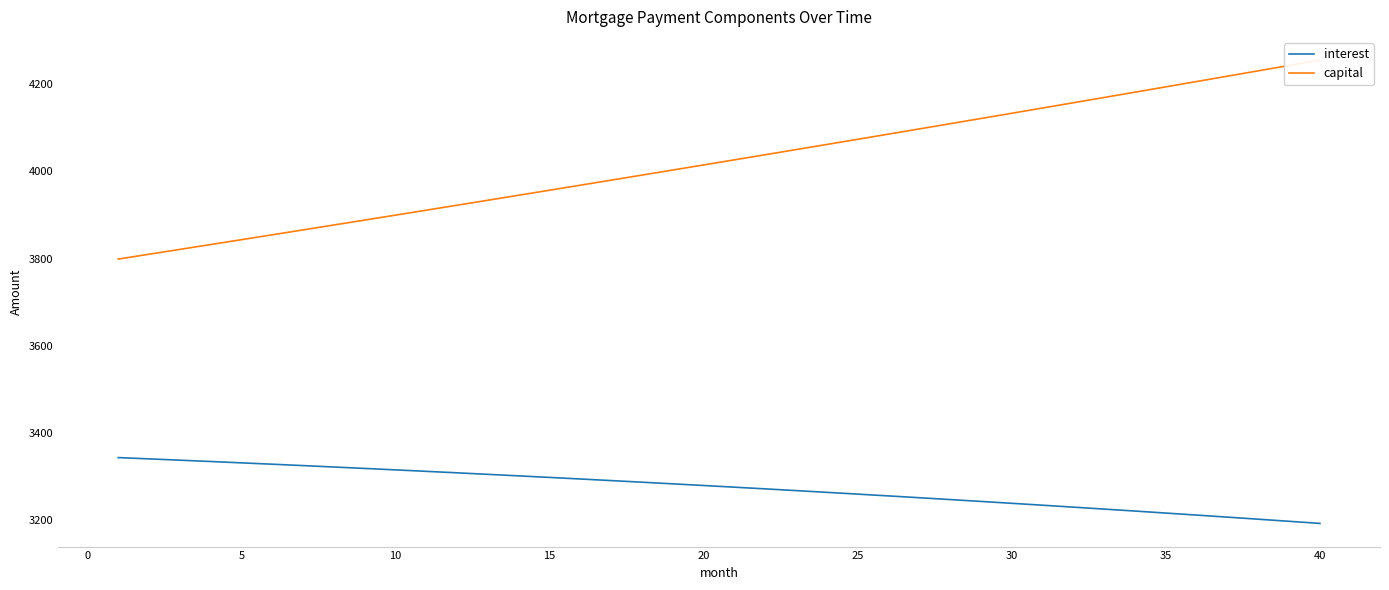

What is the lowest value of the interest series?

3191.9